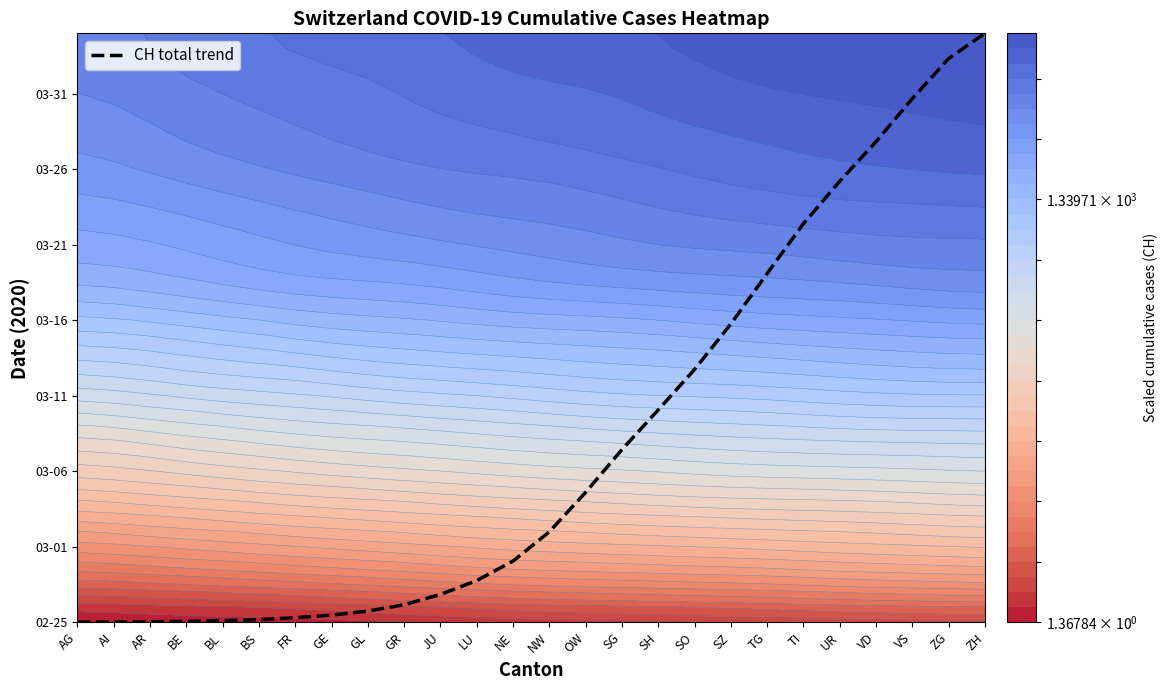

What is the change in value from JU to LU?

+0.9